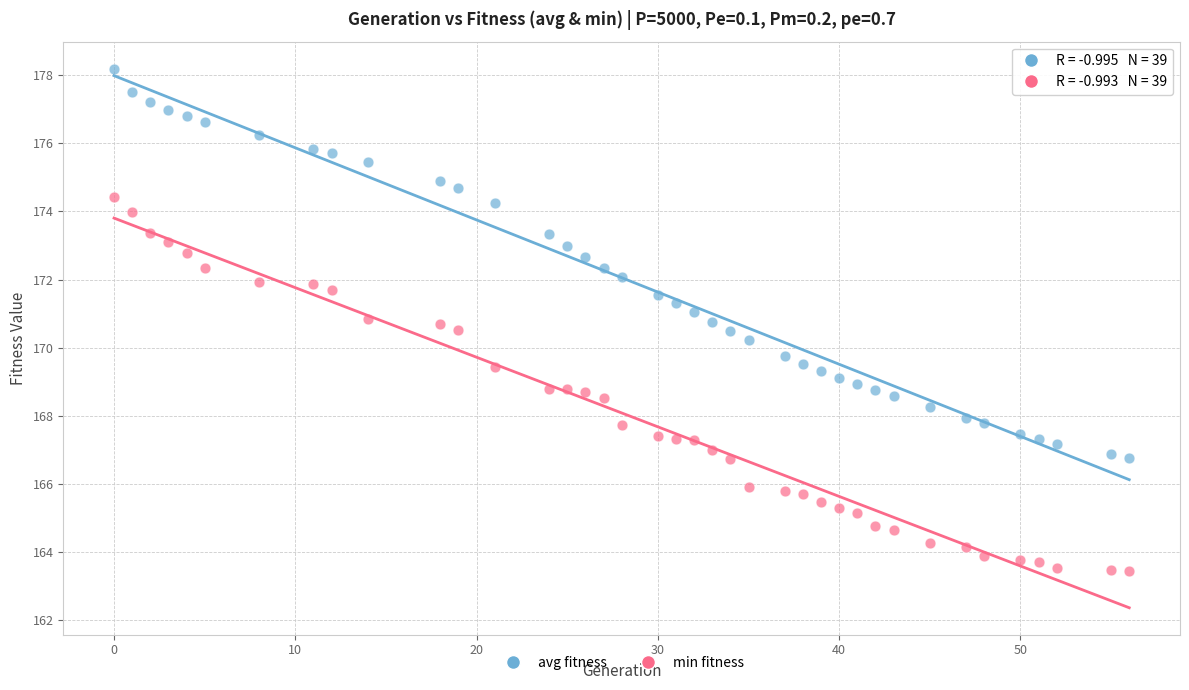

Which series has the largest Y range (max minus min)?

avg fitness